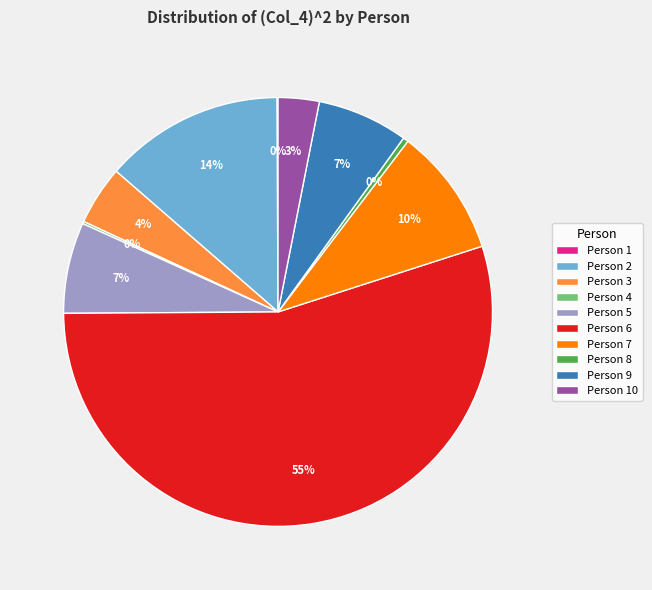

What is the majority slice?

Person 6